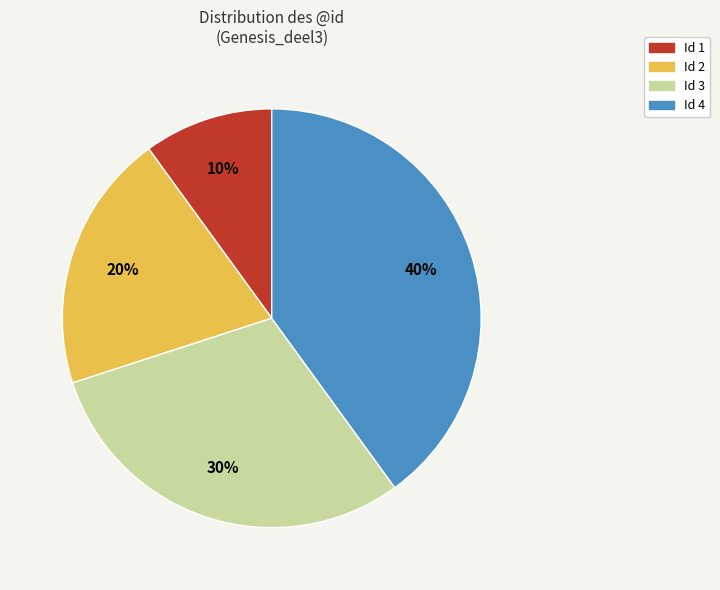

Does Id 3 account for over 50% of the chart?

No